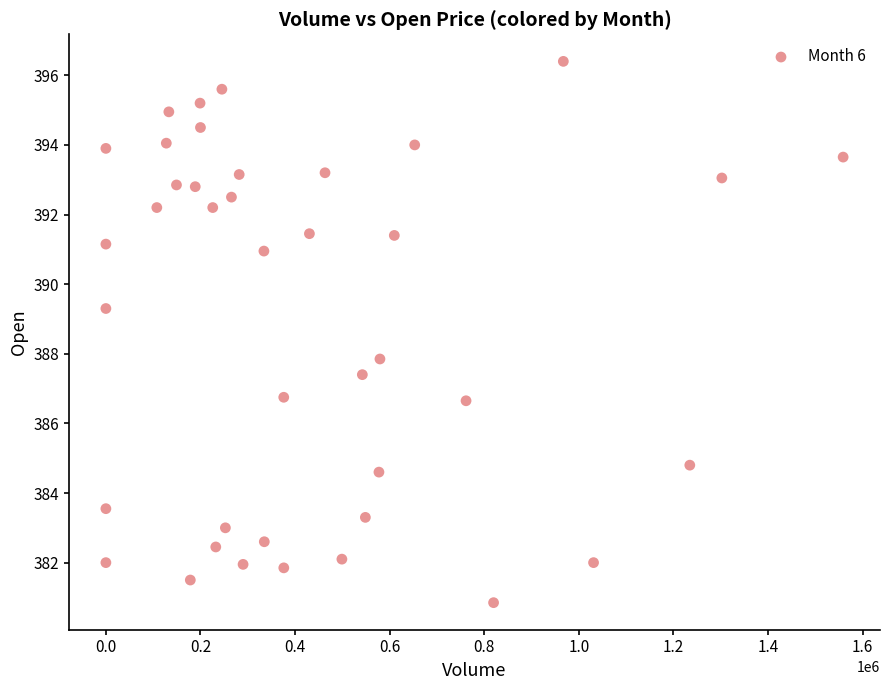

What is the range of X values (max minus min)?

1558706.0